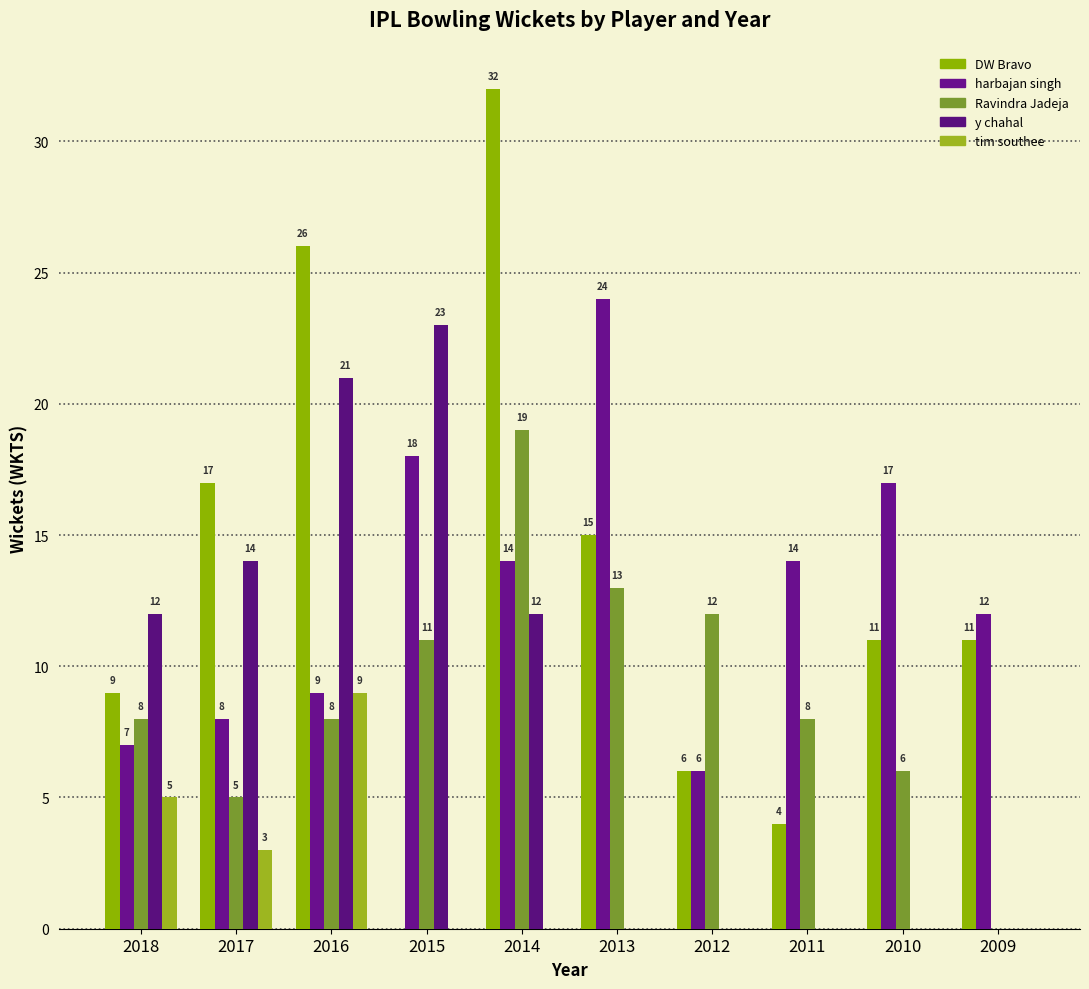

What is the sum of the harbajan singh values at 2013 and 2017?

32